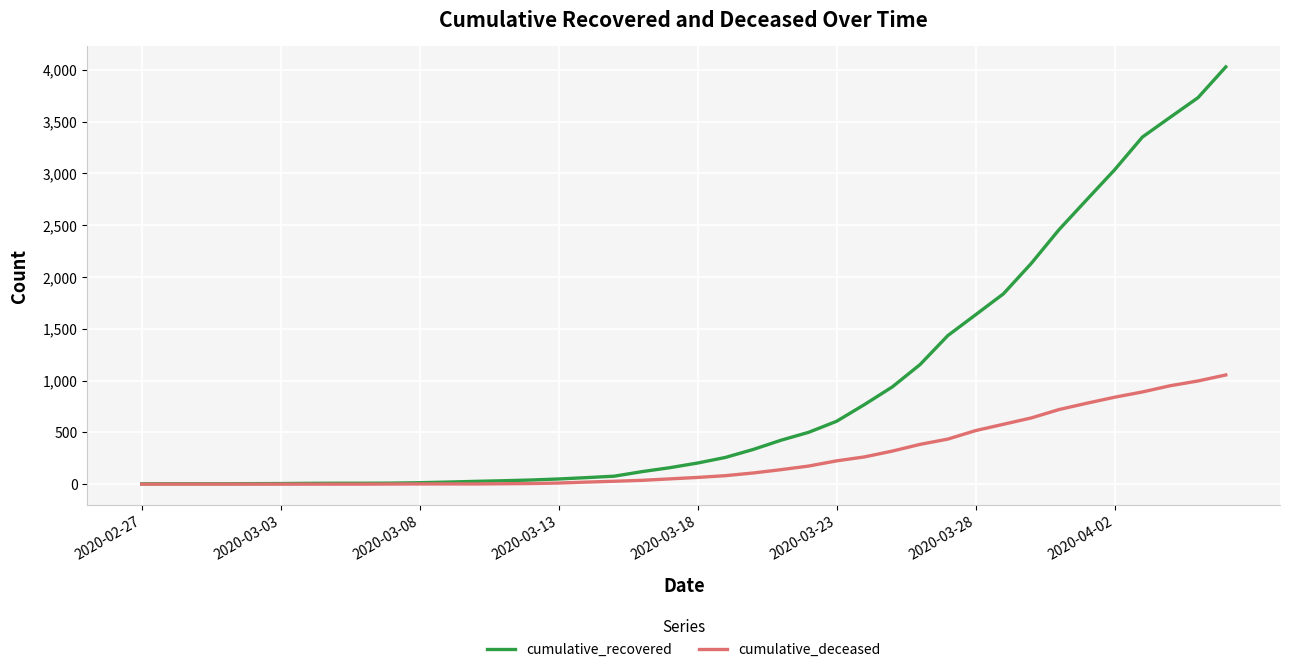

List the series in order of their peak value, lowest first.

cumulative_deceased, cumulative_recovered